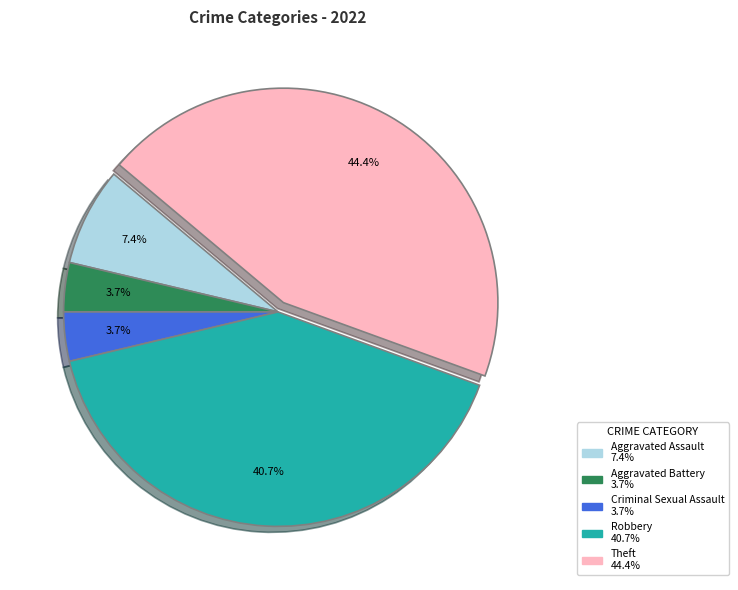

Which category has the biggest portion of the pie?

Theft